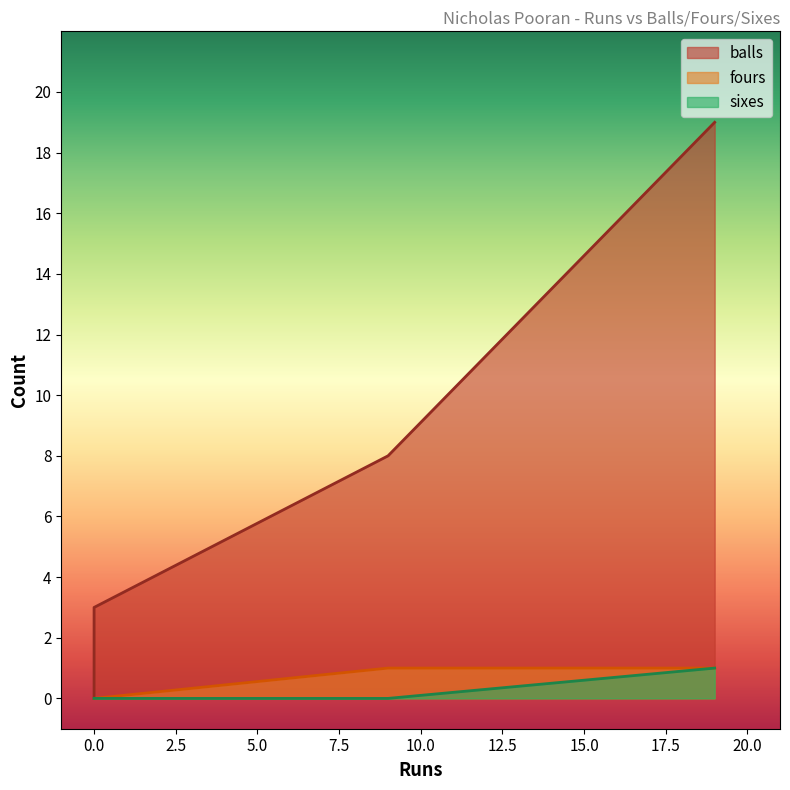

Is it true that fours equals -1 at 0?

False